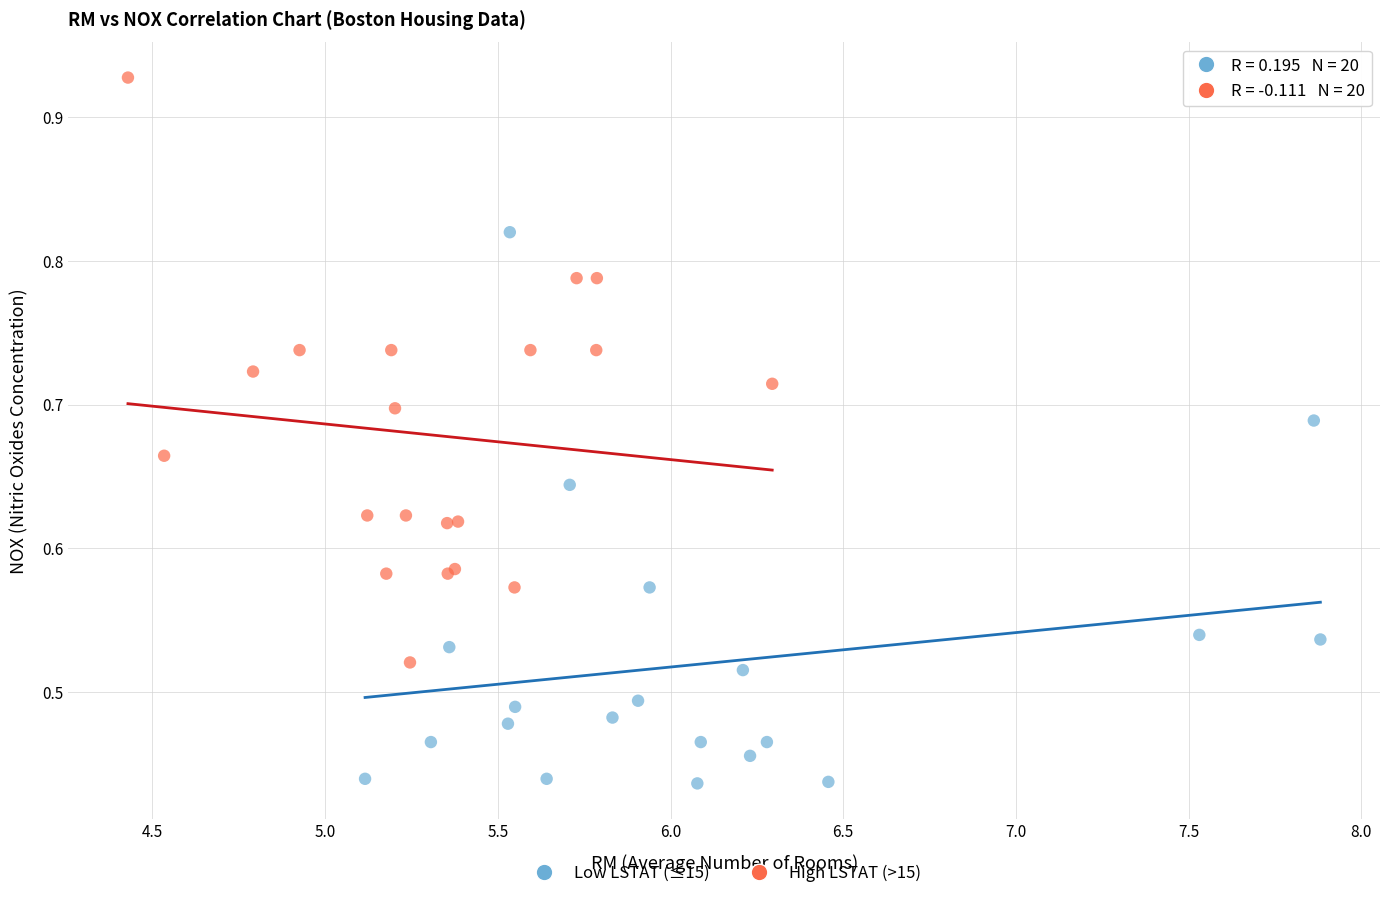

Which series contains the highest Y value?

High LSTAT (>15)